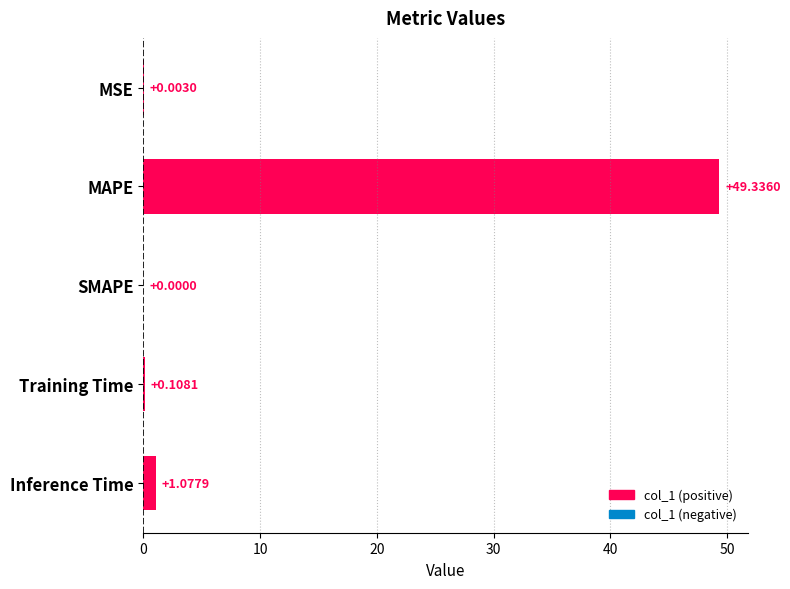

What is the sum of all values?

50.5